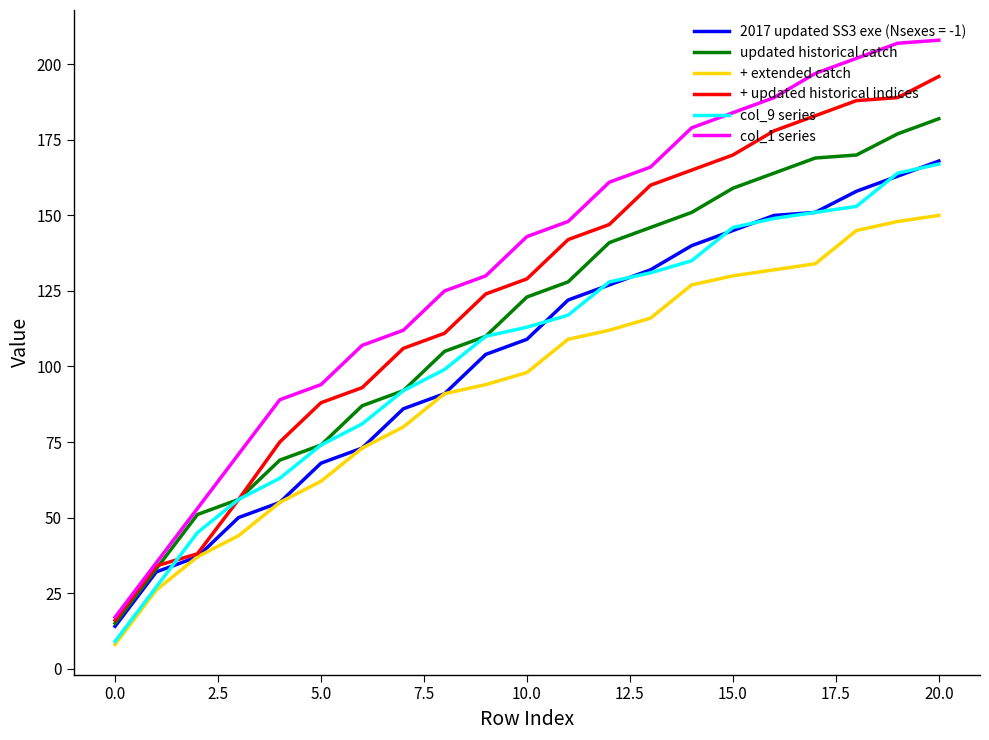

What is the minimum value shown in the chart?

8